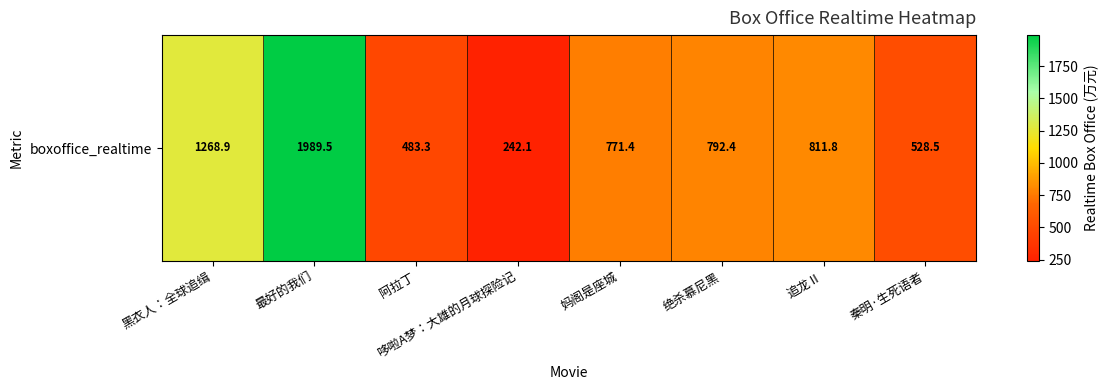

What is the difference between the values at 追龙Ⅱ and 秦明·生死语者?

283.3